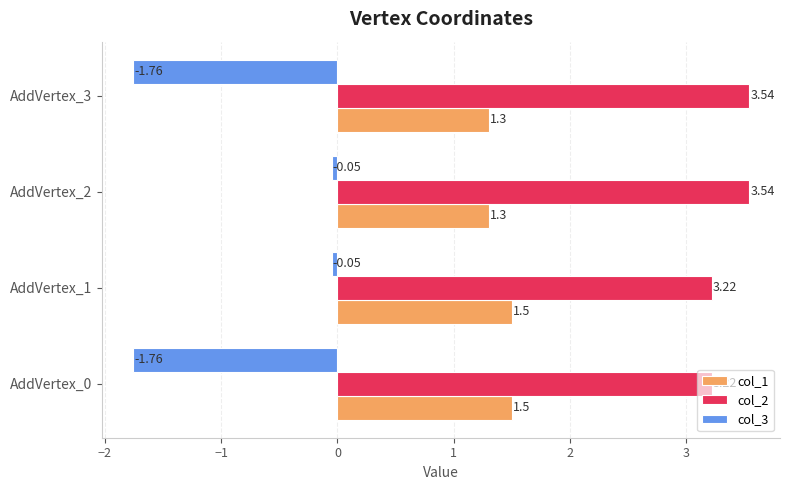

Which series has the largest total across all categories?

col_2